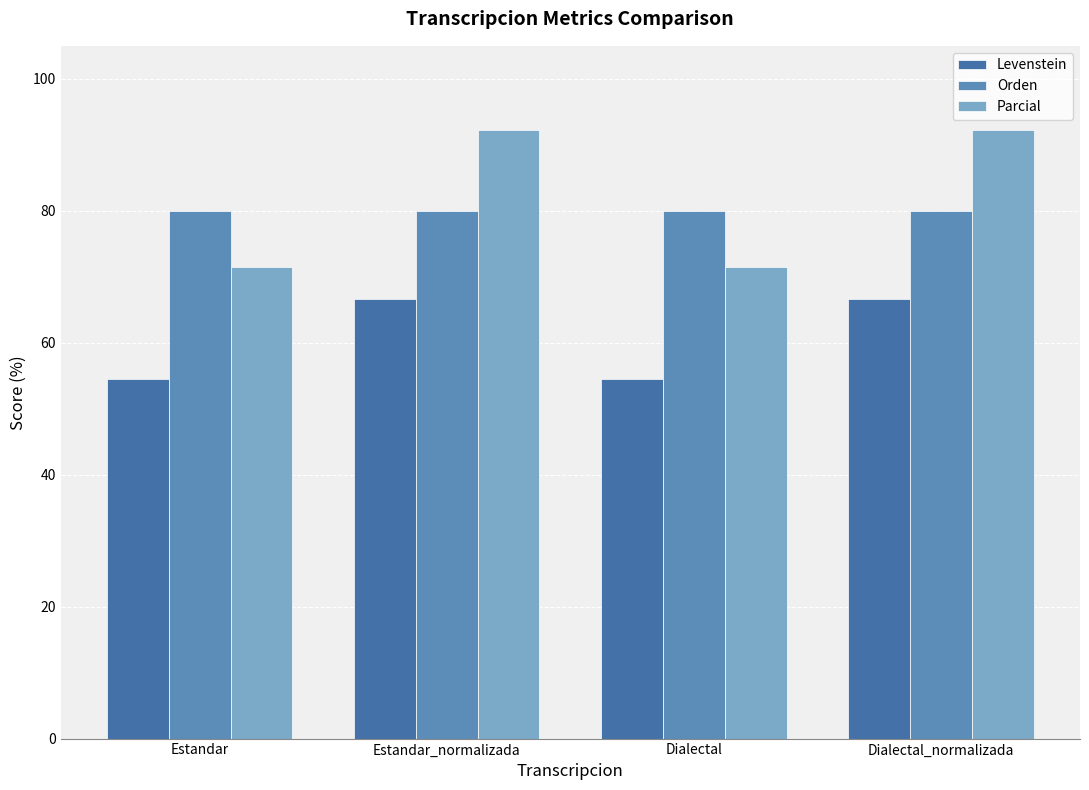

List the series in order of their peak value, highest first.

Parcial, Orden, Levenstein